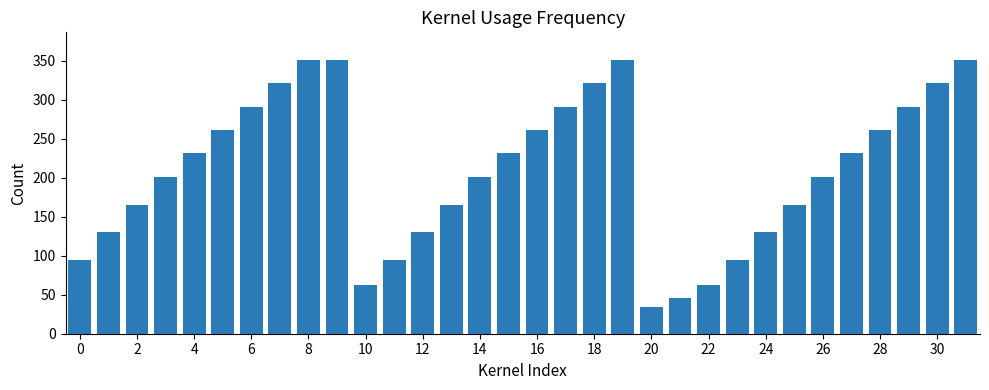

Are the bars horizontal?

No